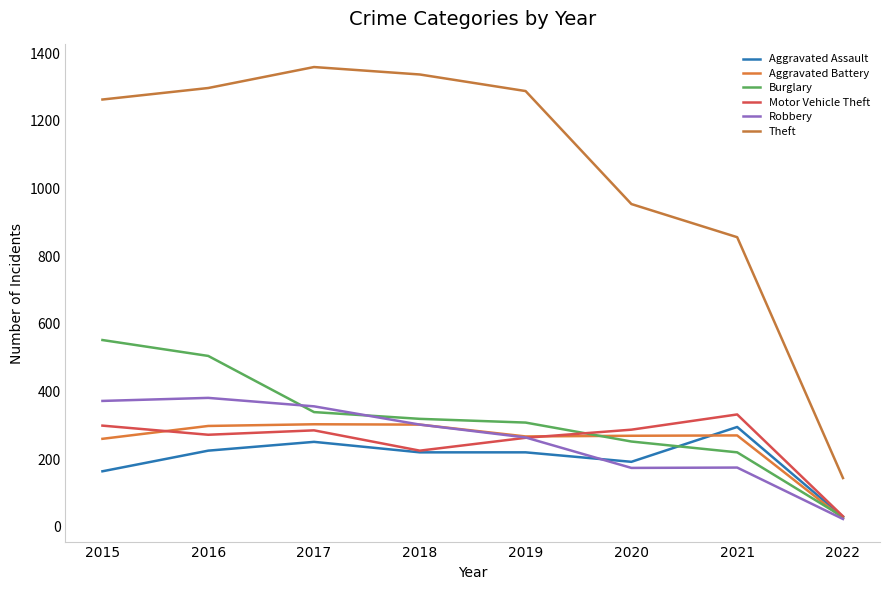

Reading right to left, extract all data points from this chart.

Aggravated Assault: 29	295	192	220	220	251	225	164
Aggravated Battery: 25	270	269	267	302	303	298	260
Burglary: 29	220	252	308	319	339	505	552
Motor Vehicle Theft: 31	332	287	263	225	285	272	299
Robbery: 23	175	174	264	302	356	381	372
Theft: 144	856	954	1288	1337	1359	1297	1263